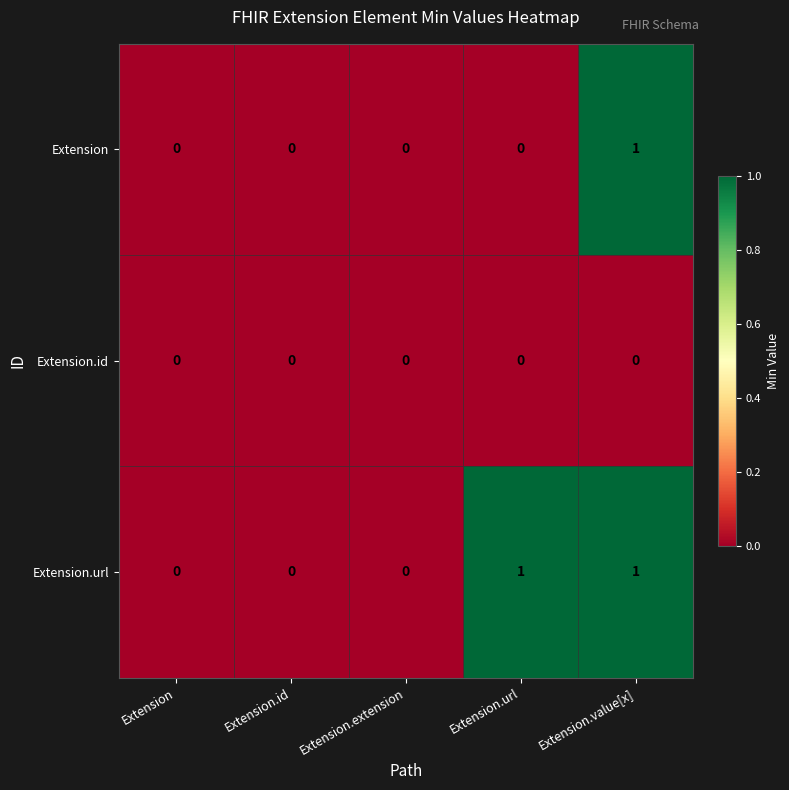

Count the Extension.url values in the range 0 to 1.

5